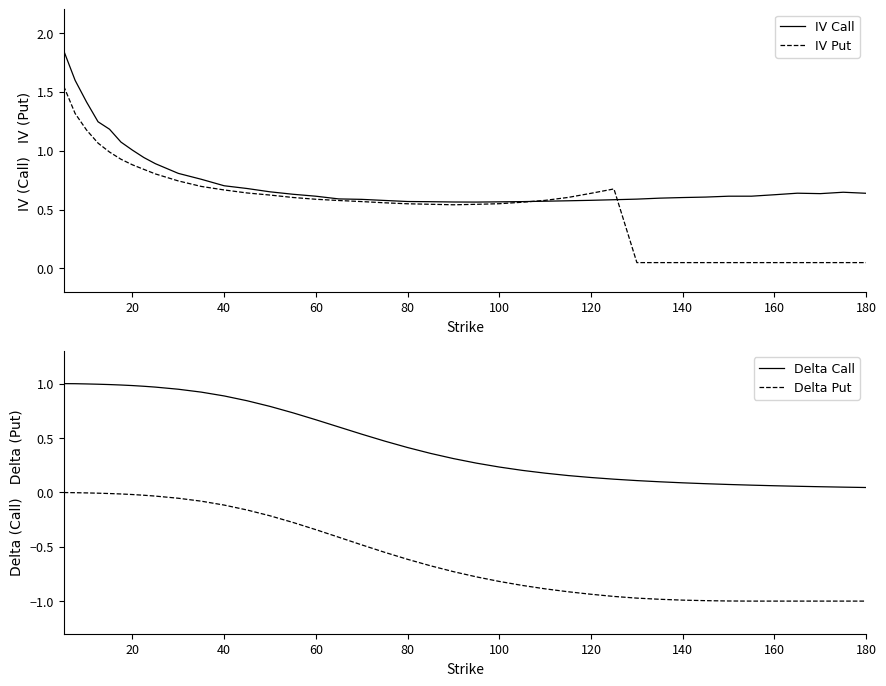

Is it true that IV Put equals 0.9 at 20?

True